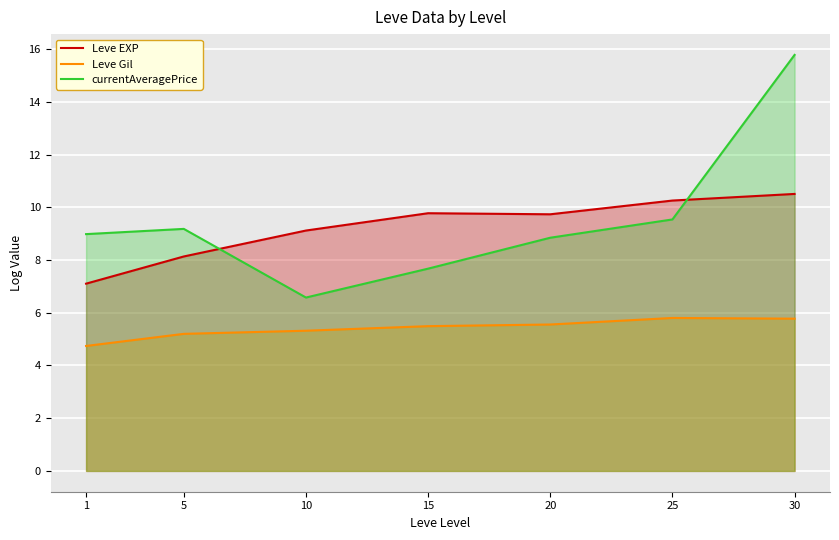

Is it true that Leve Gil equals 4.7 at 1?

True